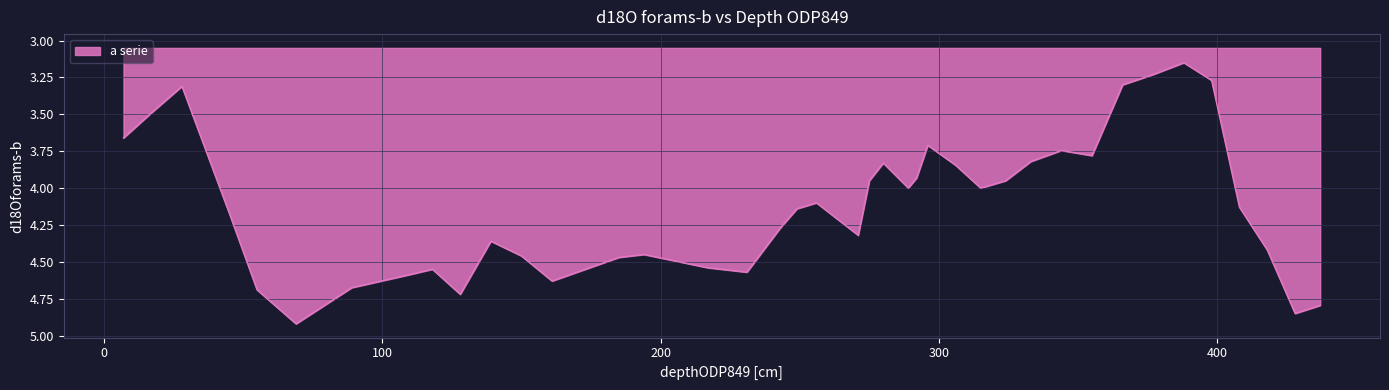

What is the maximum value shown in the chart?

4.9